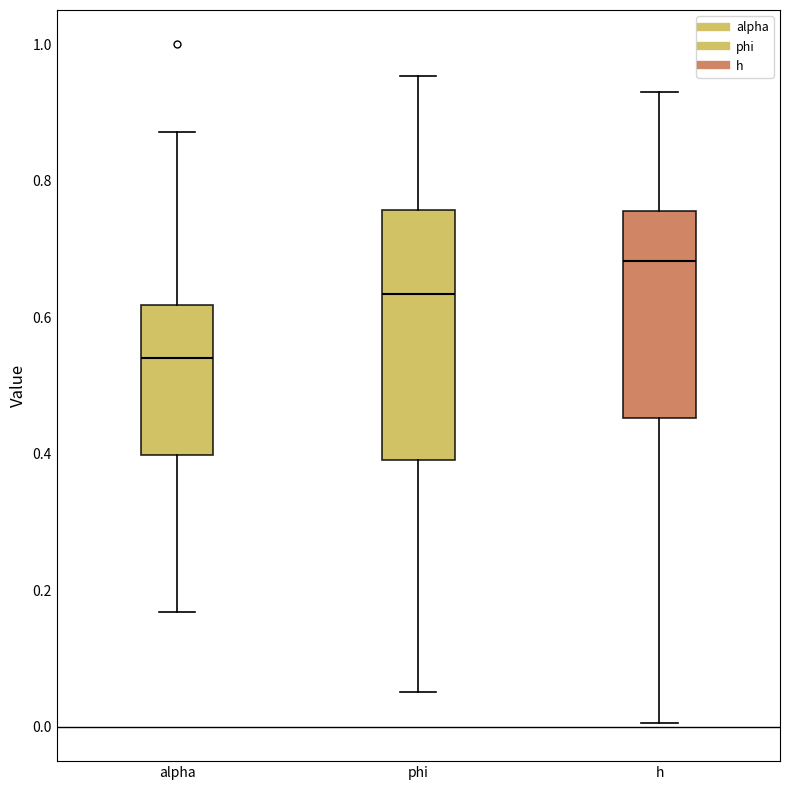

Which box is the tallest, from its lower edge to its upper edge?

phi